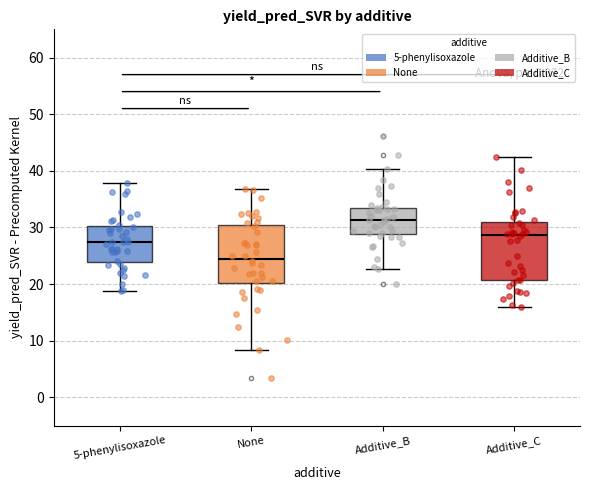

Which box has the highest median line?

Additive_B